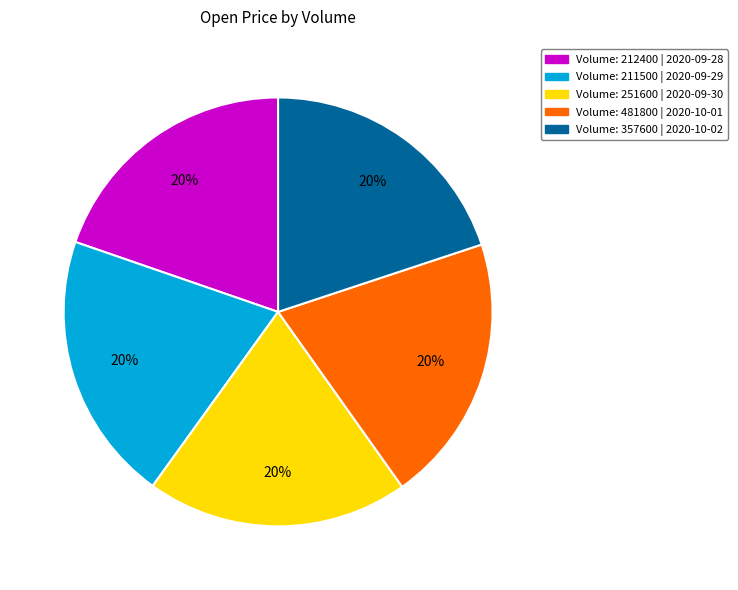

Count the number of slices in the pie.

5